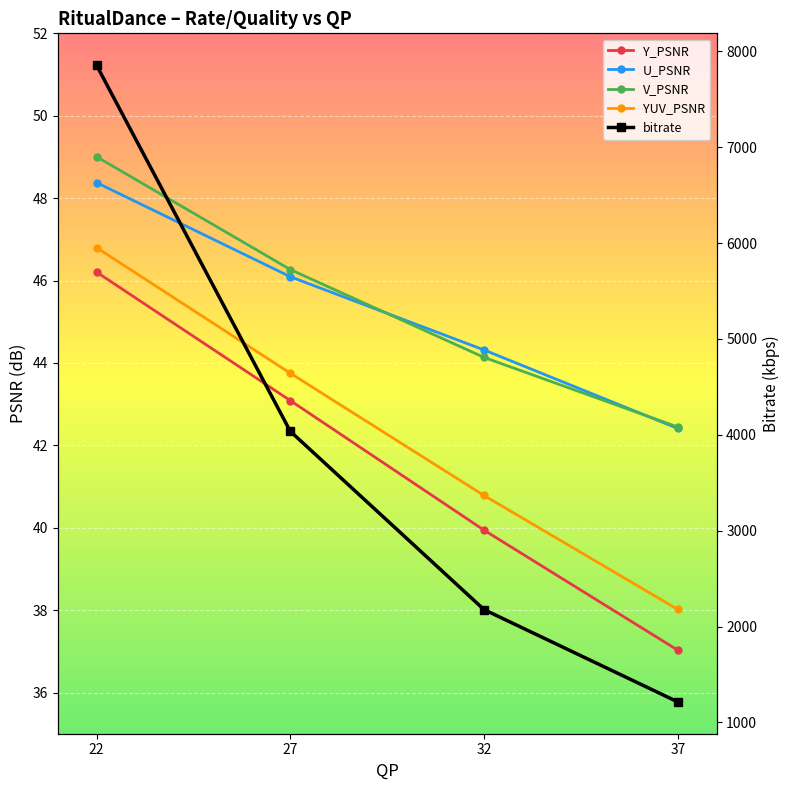

How many data points in V_PSNR are above 46?

2